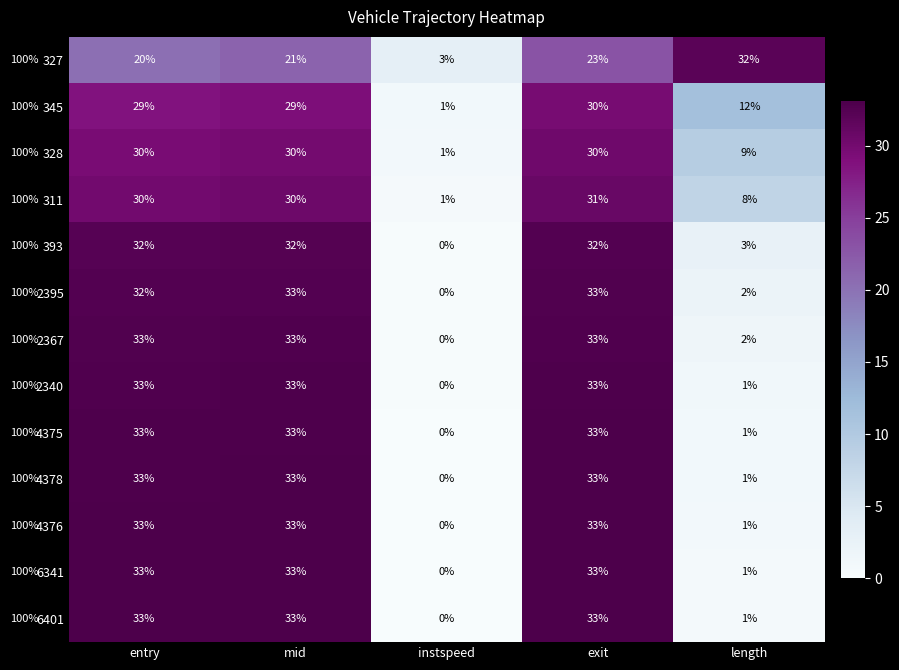

What is the difference between the highest and lowest values at instspeed?

3